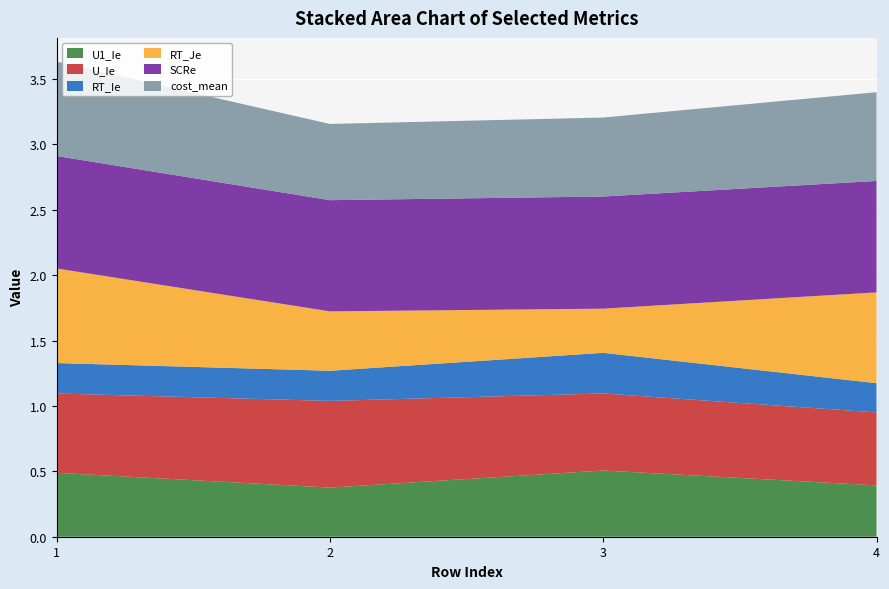

Reading left to right, extract all data points from this chart.

U1_Ie: 1=0.5	2=0.4	3=0.5	4=0.4
U_Ie: 1=0.6	2=0.7	3=0.6	4=0.6
RT_Ie: 1=0.2	2=0.2	3=0.3	4=0.2
RT_Je: 1=0.7	2=0.5	3=0.3	4=0.7
SCRe: 1=0.9	2=0.9	3=0.9	4=0.9
cost_mean: 1=0.7	2=0.6	3=0.6	4=0.7